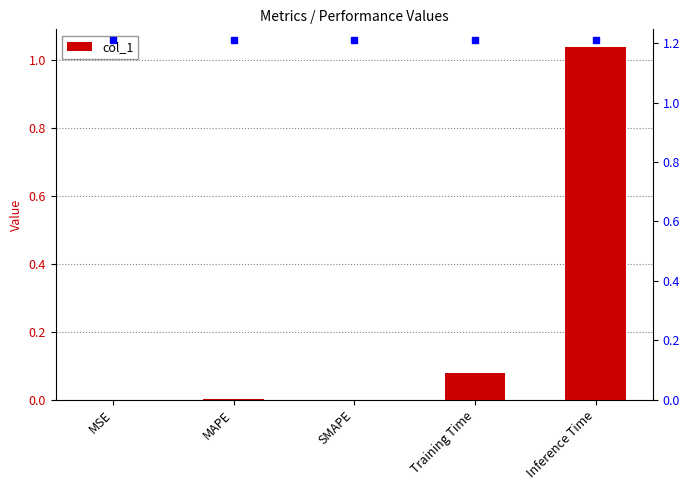

What is the label of the 2nd bar from the left?

MAPE